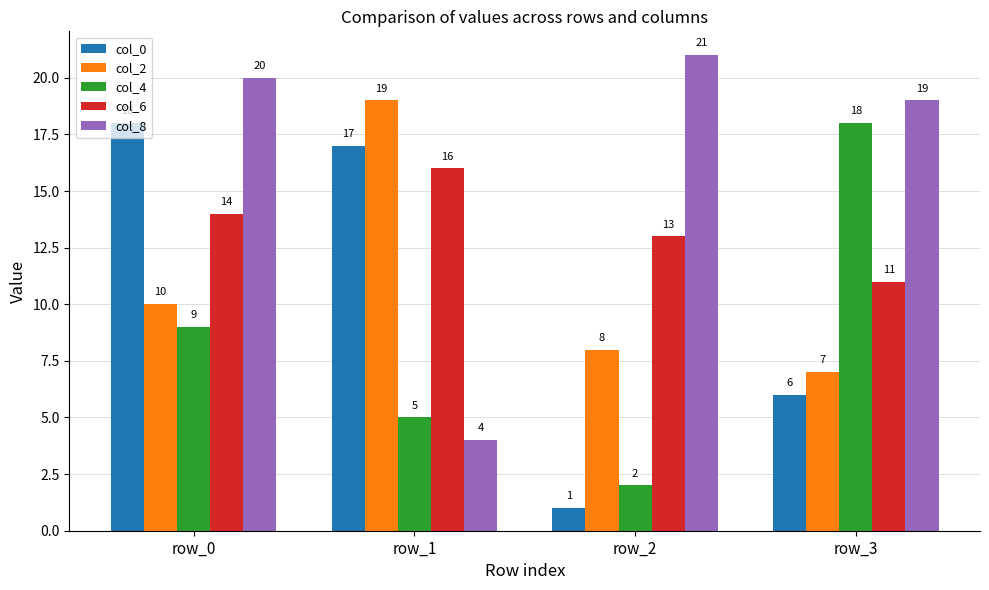

What is the value of the col_2 bar at the 2nd from the left?

19